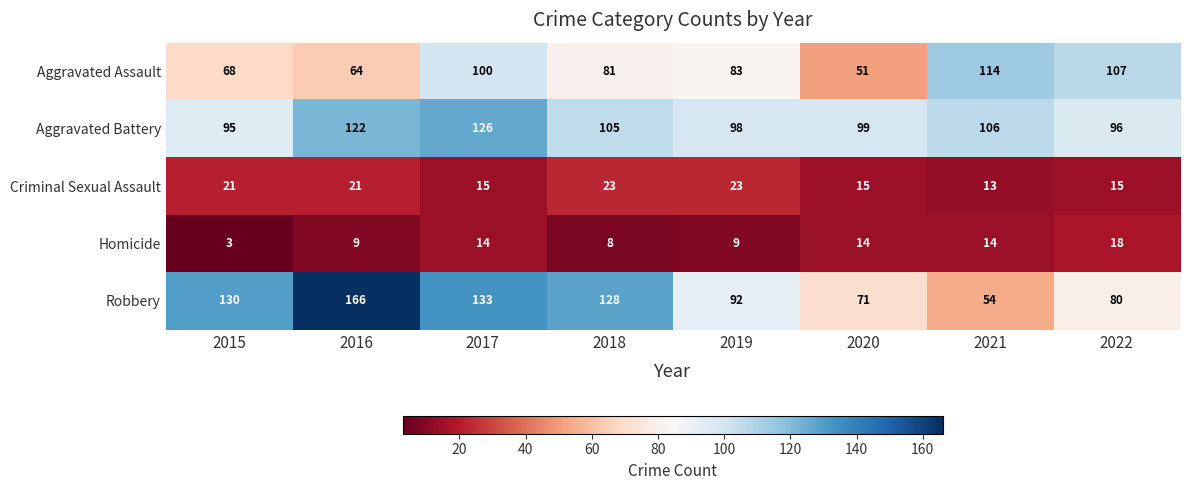

Which series has the widest spread of values?

Robbery